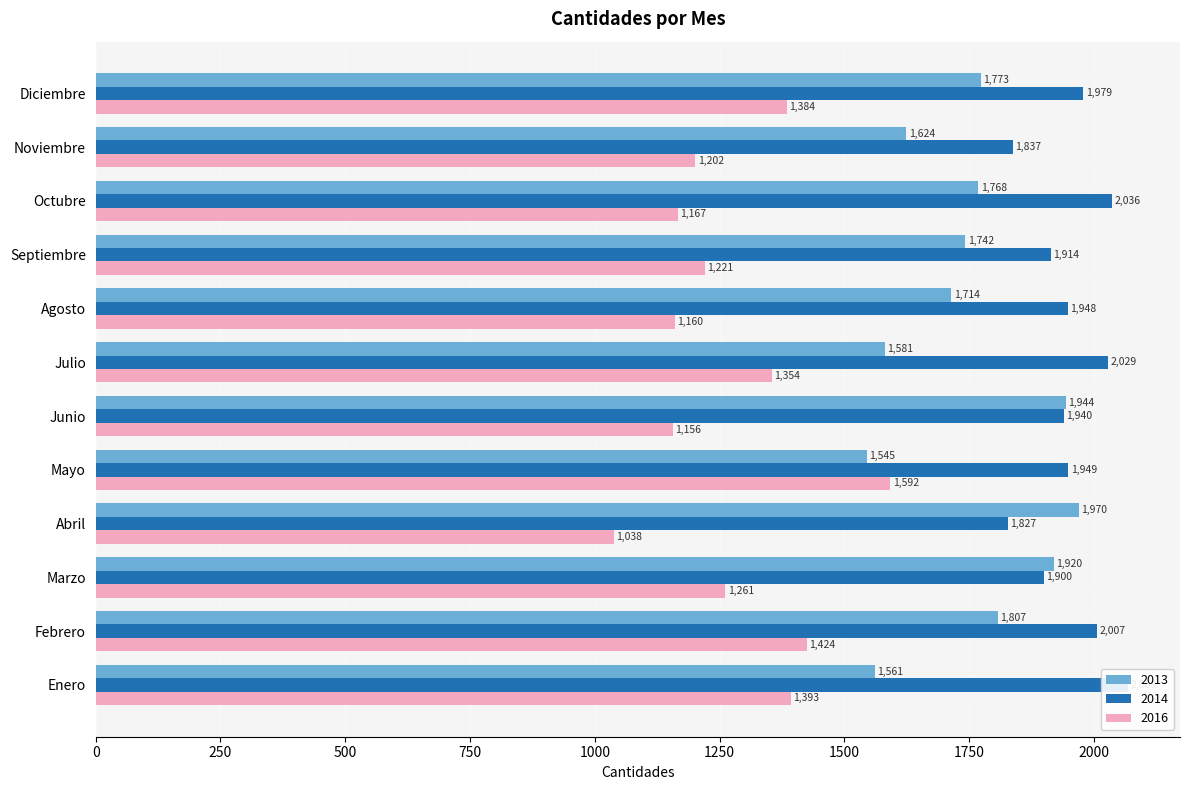

At which category is the sum across all series the highest?

Febrero